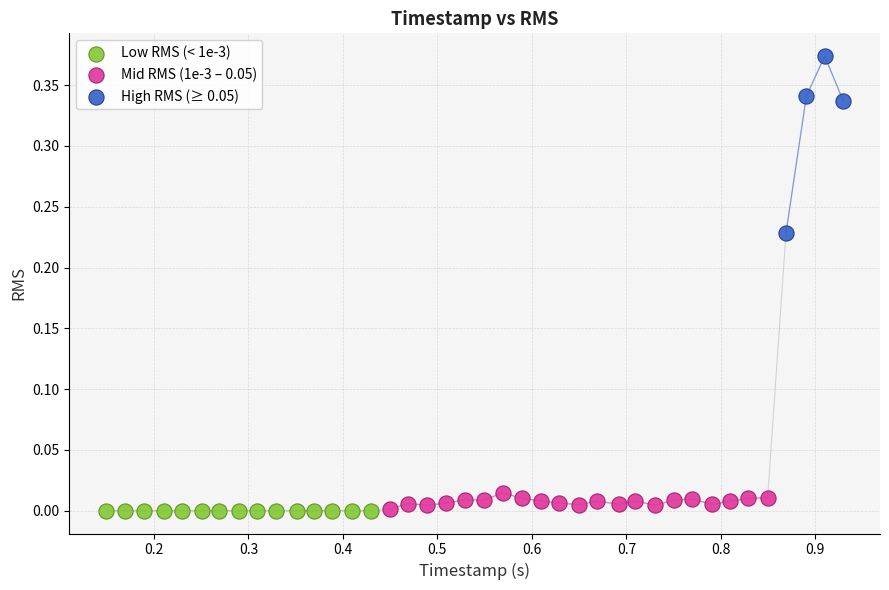

Which series reaches the maximum Y coordinate?

High RMS (≥ 0.05)